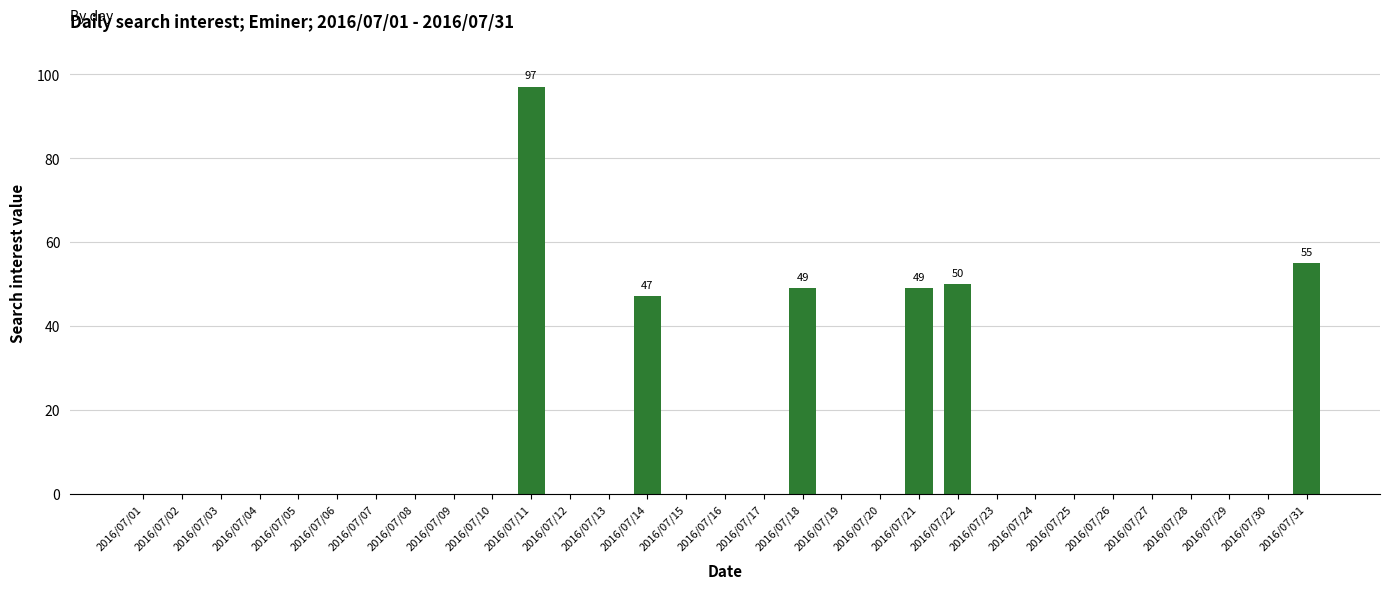

Reading left to right, what are all the values shown in this chart?

2016/07/01=0	2016/07/02=0	2016/07/03=0	2016/07/04=0	2016/07/05=0	2016/07/06=0	2016/07/07=0	2016/07/08=0	2016/07/09=0	2016/07/10=0	2016/07/11=97	2016/07/12=0	2016/07/13=0	2016/07/14=47	2016/07/15=0	2016/07/16=0	2016/07/17=0	2016/07/18=49	2016/07/19=0	2016/07/20=0	2016/07/21=49	2016/07/22=50	2016/07/23=0	2016/07/24=0	2016/07/25=0	2016/07/26=0	2016/07/27=0	2016/07/28=0	2016/07/29=0	2016/07/30=0	2016/07/31=55